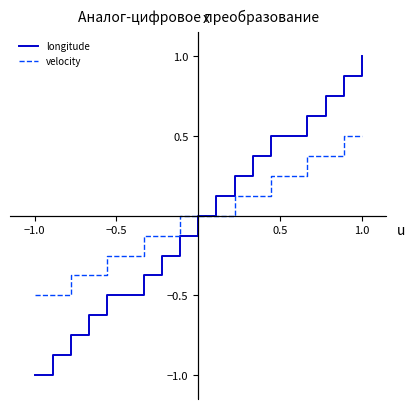

Which series has the largest range (max minus min)?

longitude